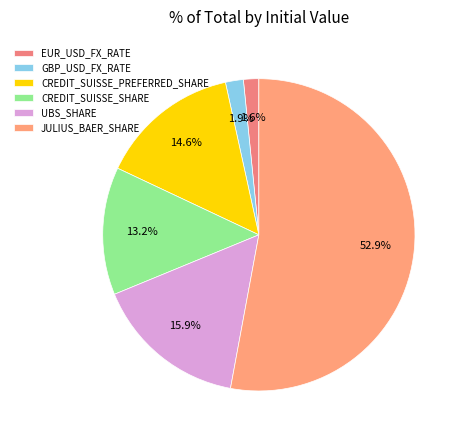

How many segments does this pie chart have?

6